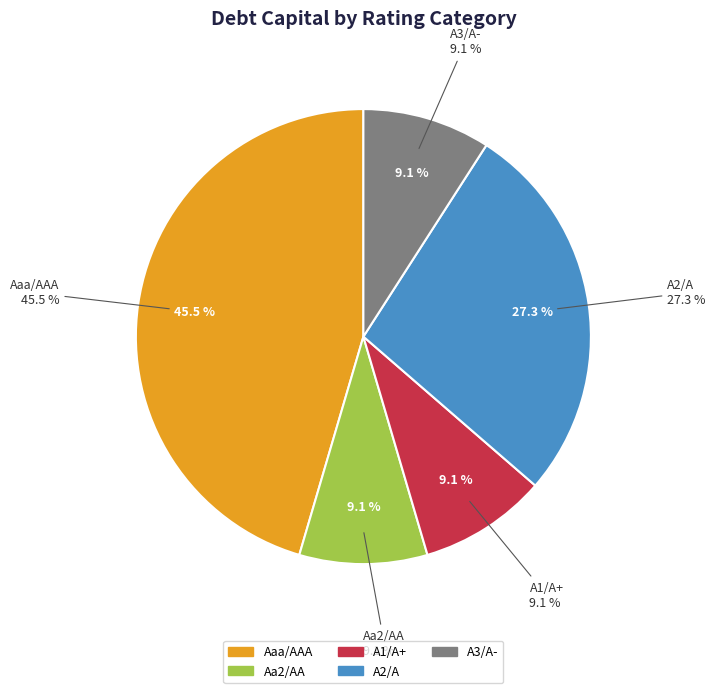

How many segments does this pie chart have?

5